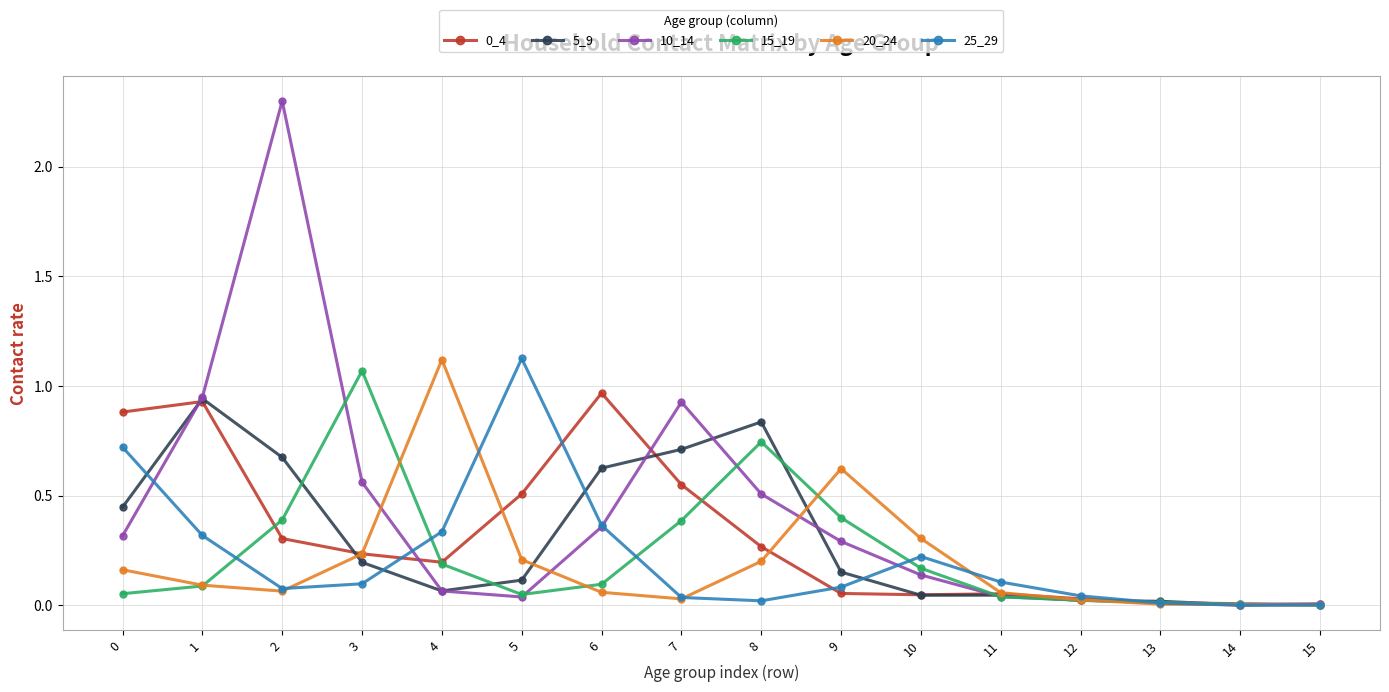

Is it true that 20_24 equals 0.5 at 10?

False